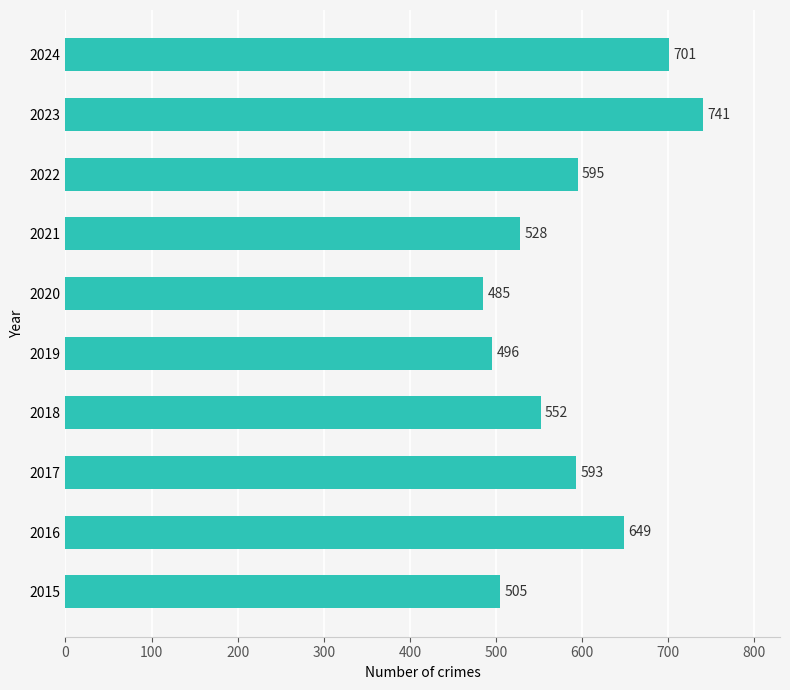

What is the difference between the second highest and minimum values?

216